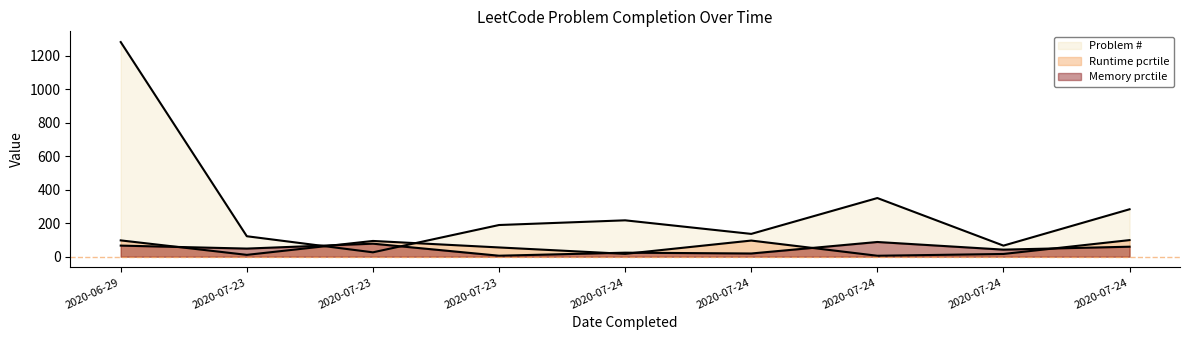

What is the minimum value shown in the chart?

5.5